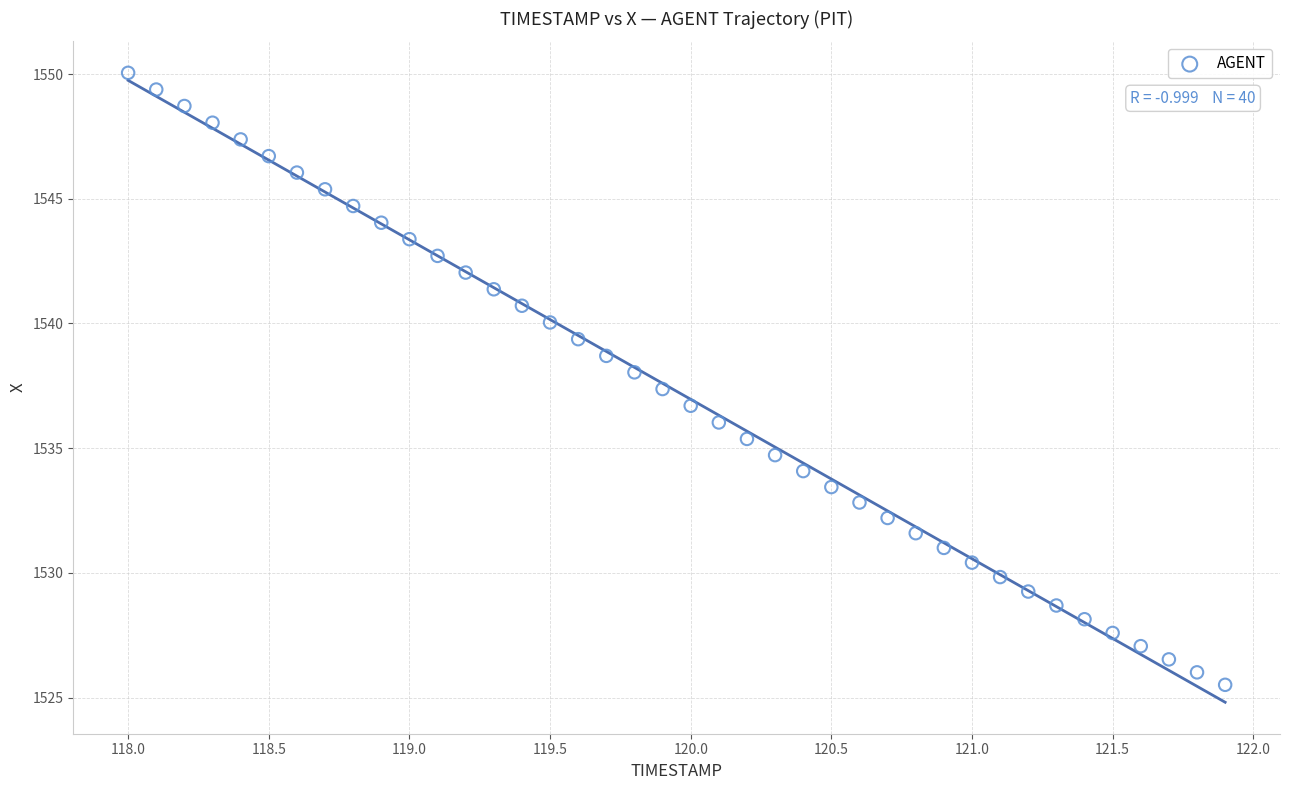

What is the range of Y values (max minus min)?

24.5